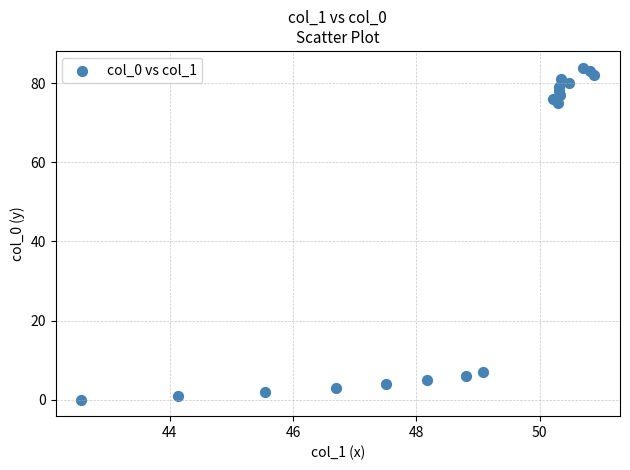

What Y value in the scatter plot is closest to 42?

75